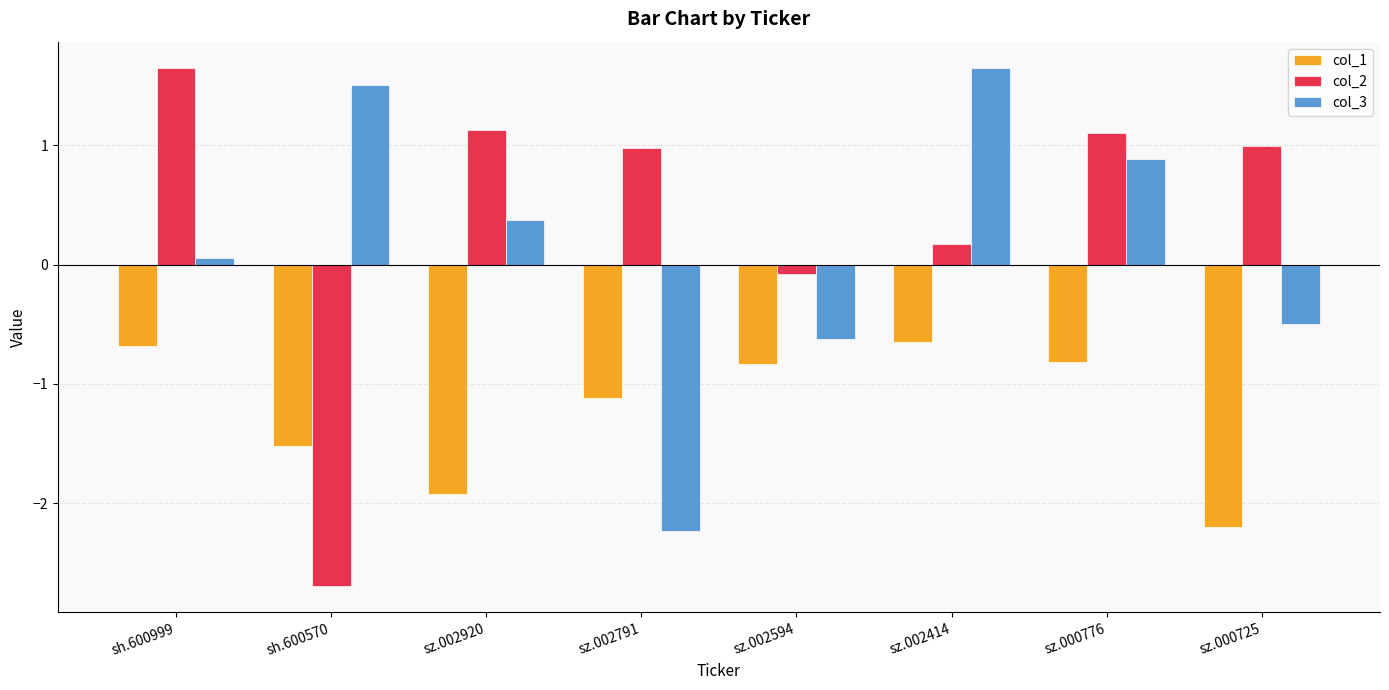

Which category has the lowest value in the col_3 series?

sz.002791